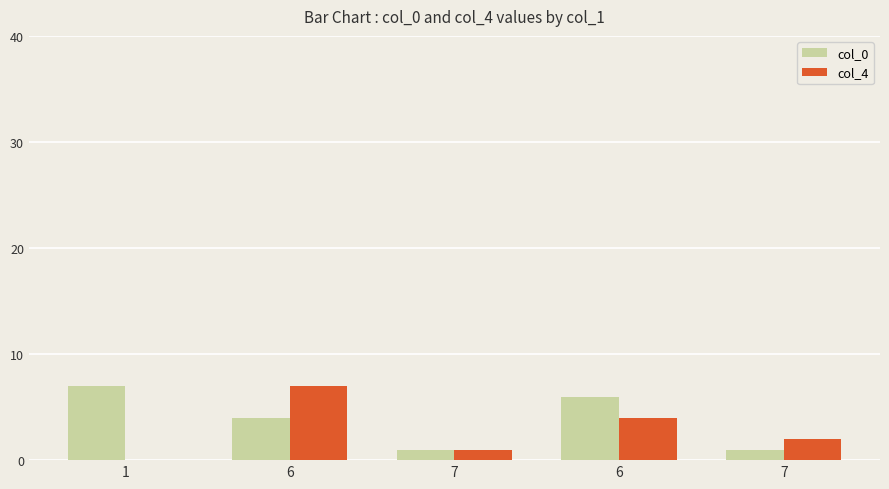

What are all the series names shown in the legend?

col_0, col_4